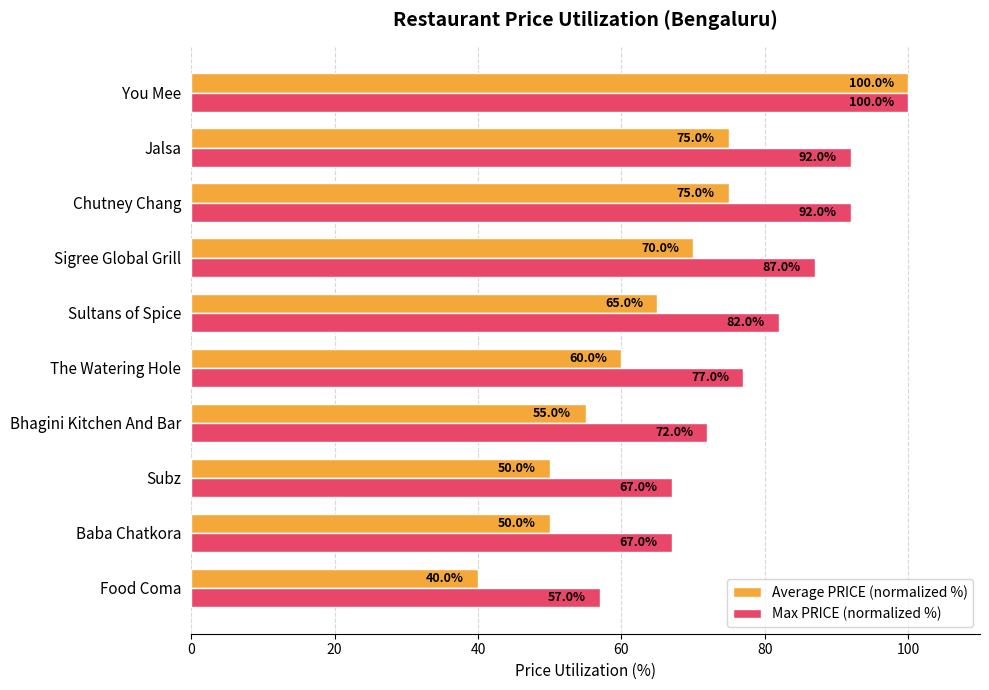

Count the Max PRICE (normalized %) values in the range 67 to 92.

8